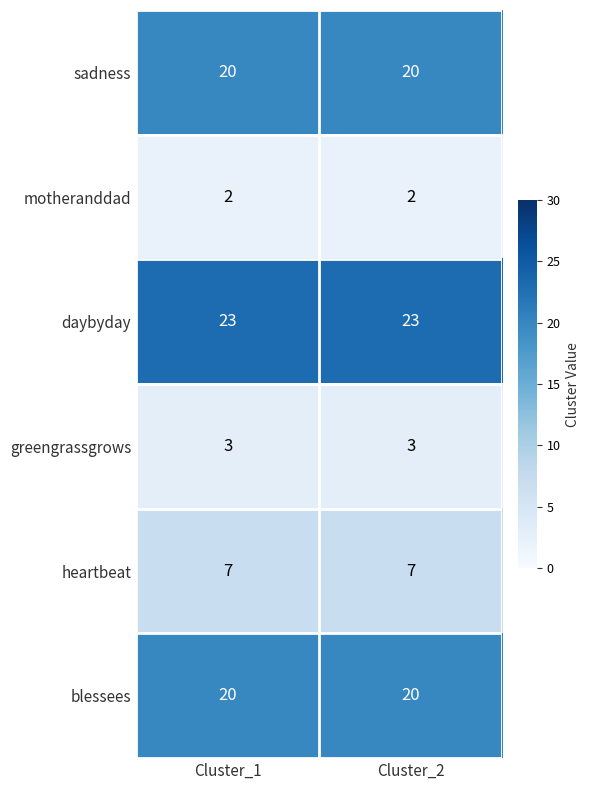

How many categories are shown in the chart?

2